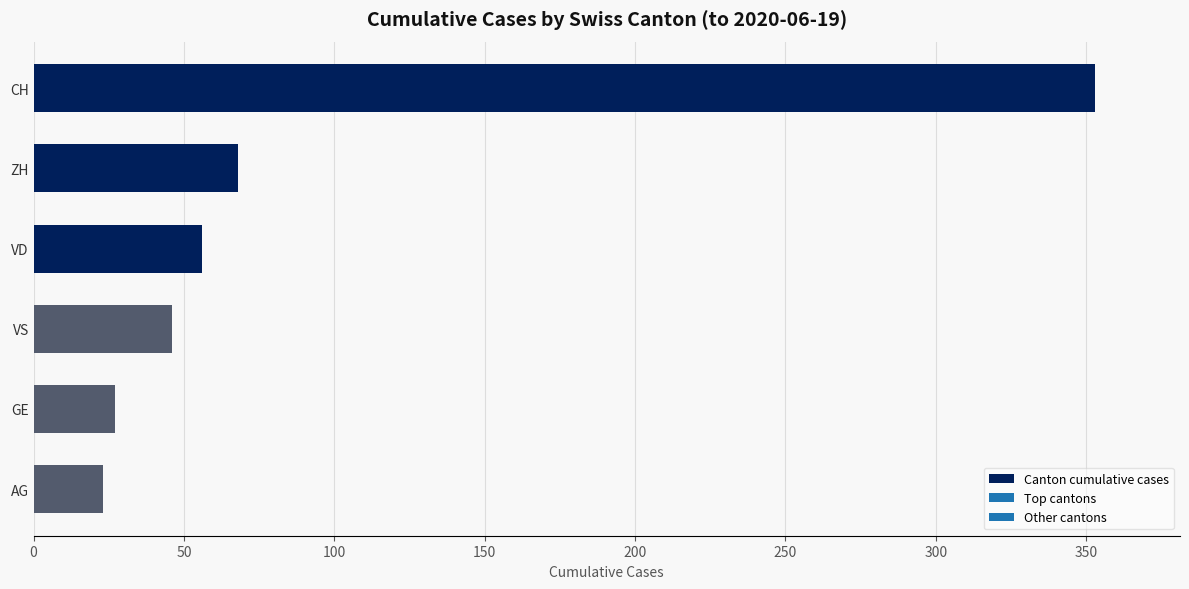

Reading bottom to top, transcribe all the data shown in this chart.

AG=23	GE=27	VS=46	VD=56	ZH=68	CH=353